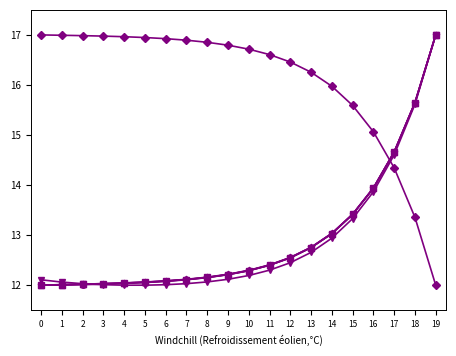

What is the spread (max minus min) of values at 12?

4.0